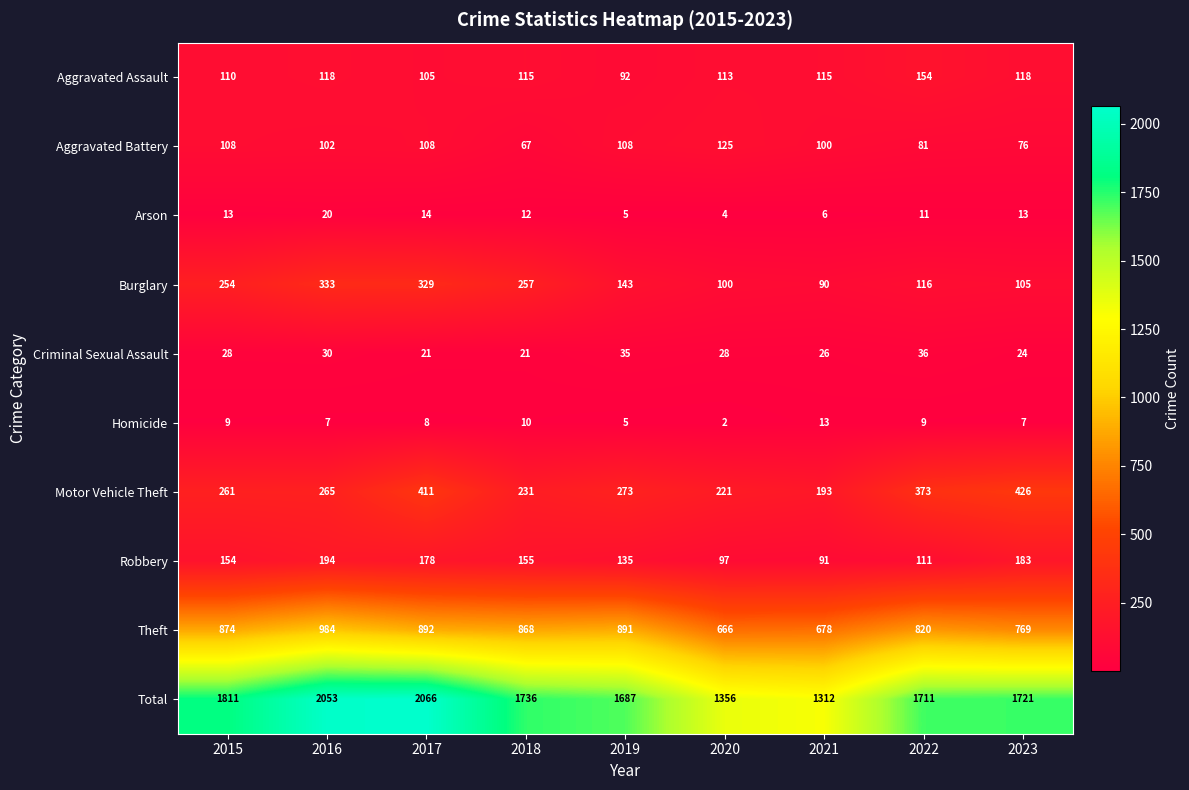

At how many categories does at least one series exceed 1248?

9